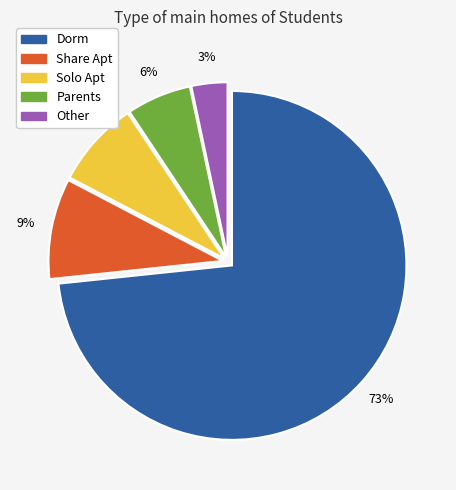

To the nearest percent, what portion does Solo Apt represent?

8%